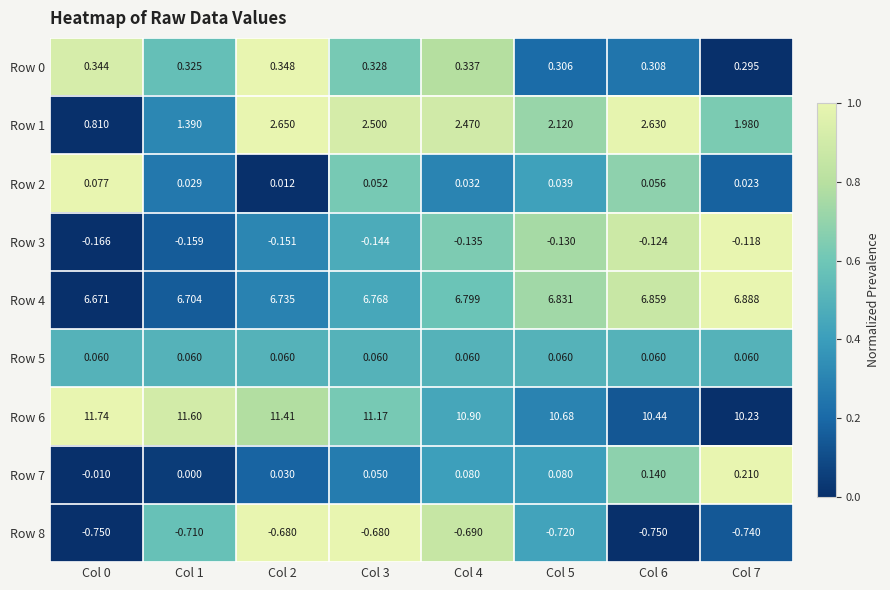

How many data points does each series have?

8